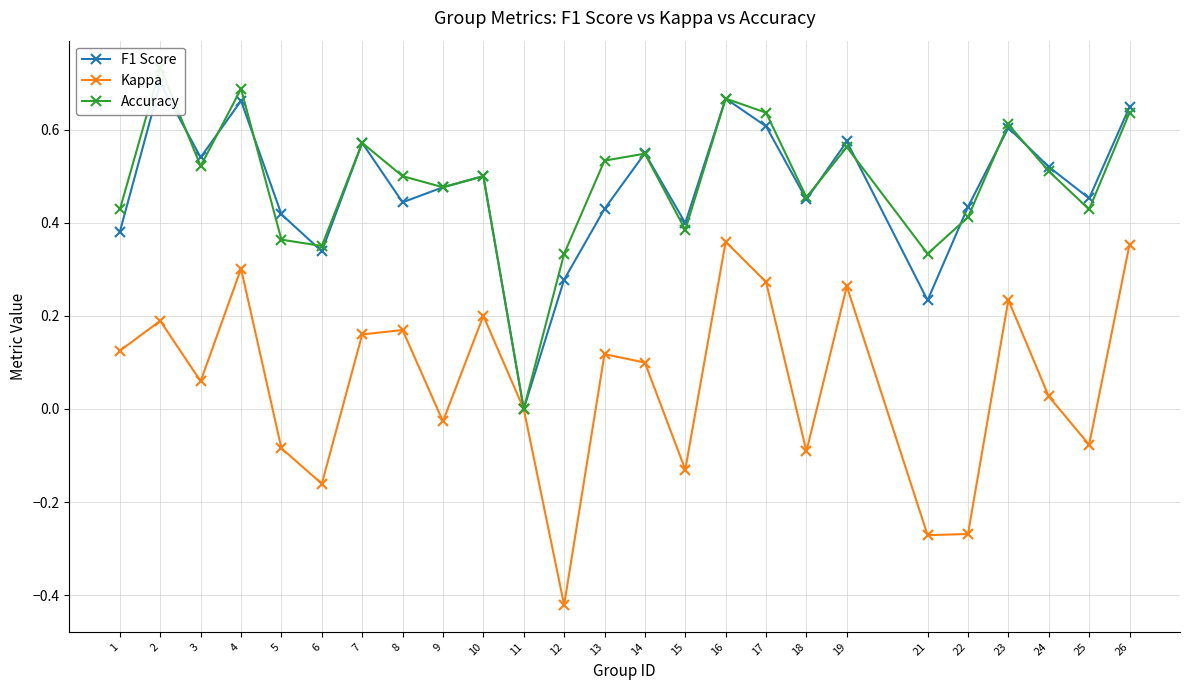

What is the total value across all series at 9?

0.9